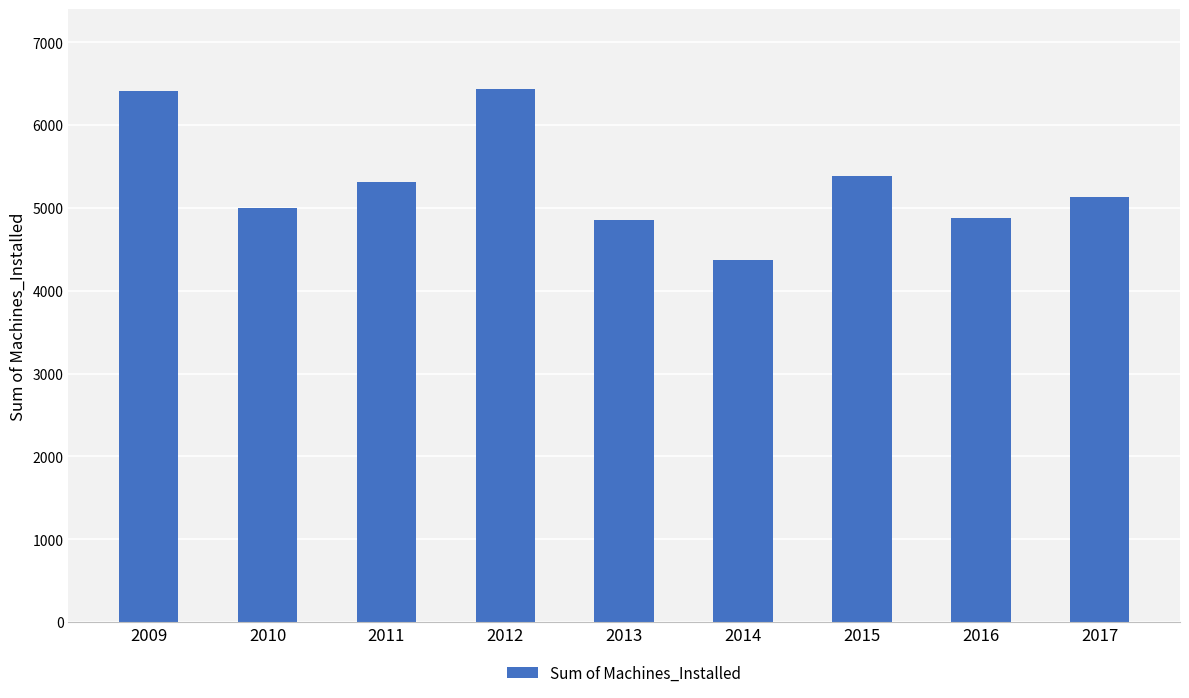

At which label does the data first exceed 5126?

2009